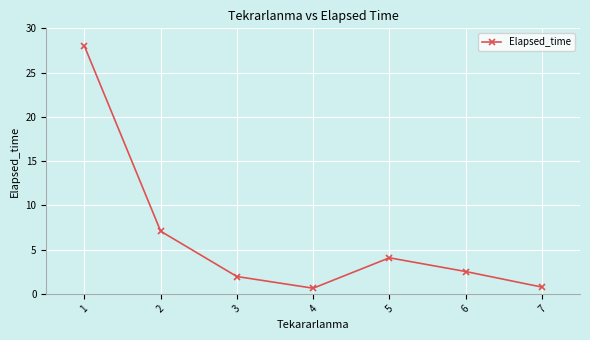

What is the minimum value shown in the chart?

0.6